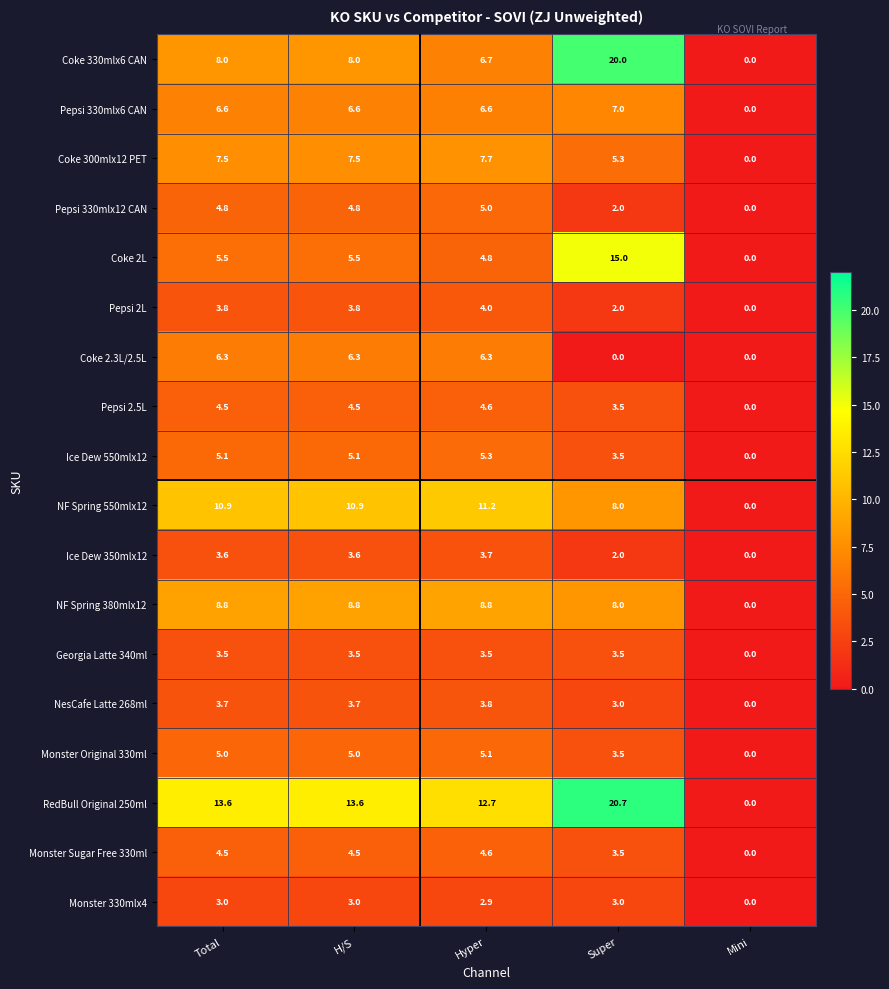

What is the total value across all series at H/S?

108.7